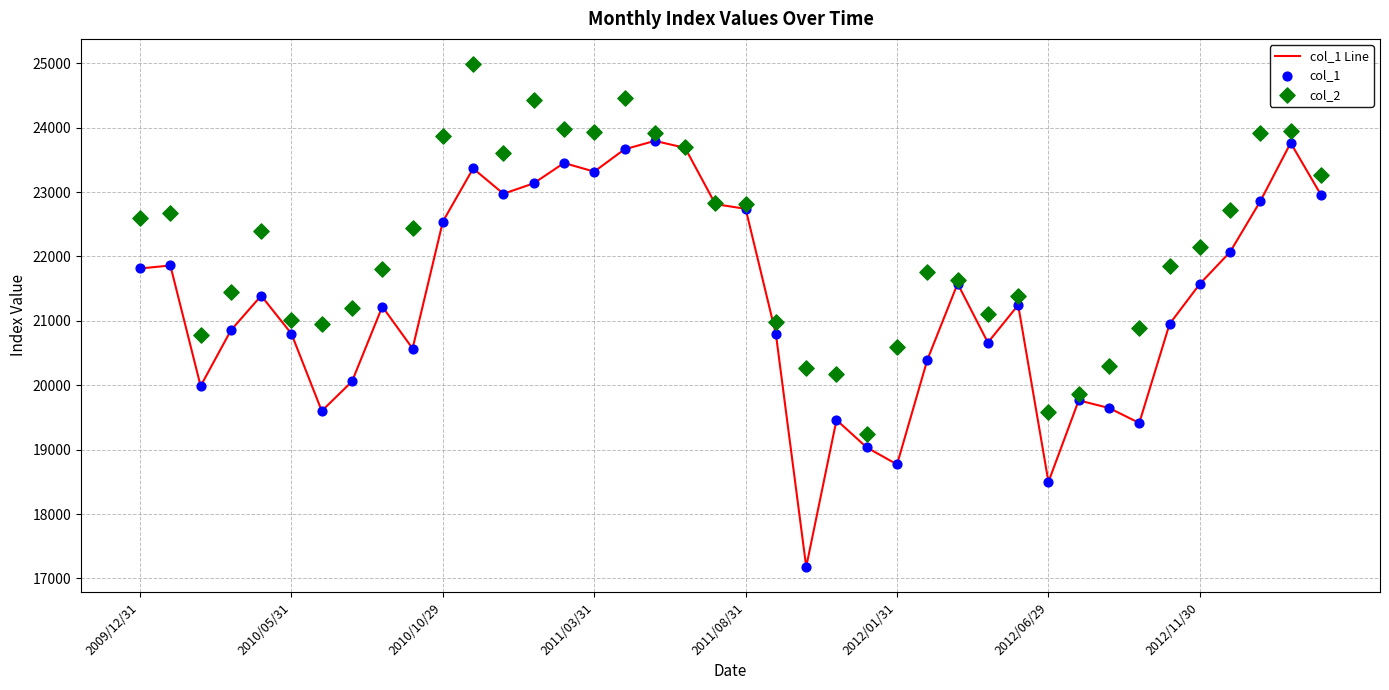

What are all the series names shown in the legend?

col_1 Line, col_1, col_2